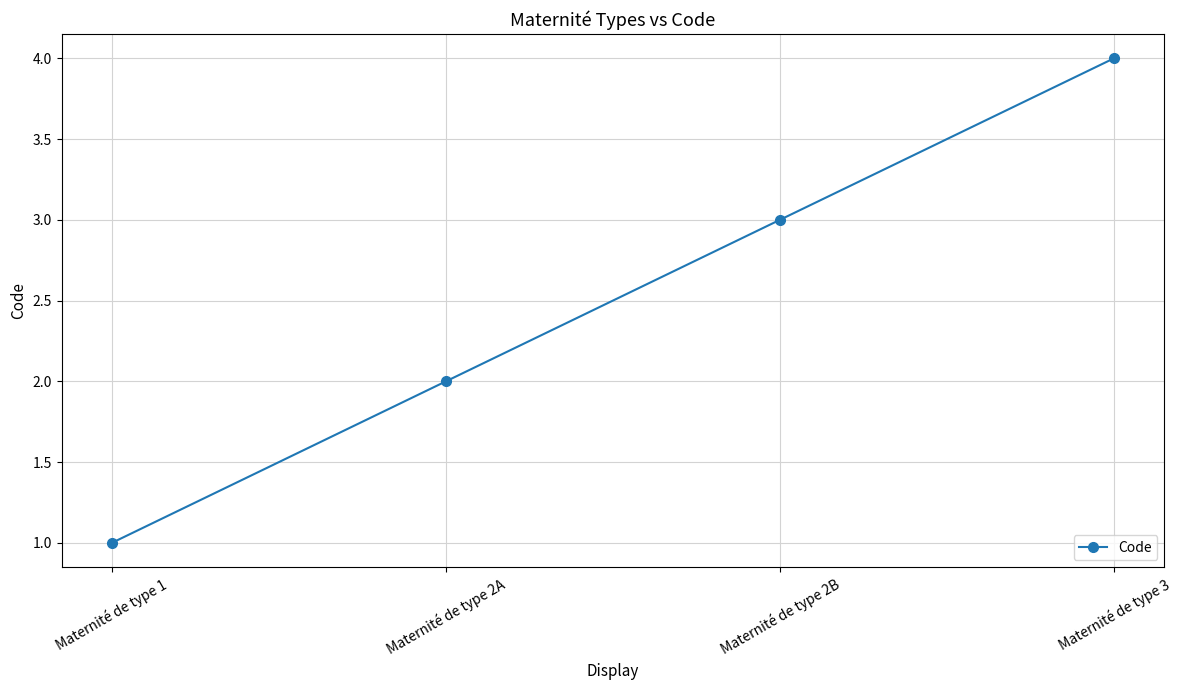

Reading left to right, extract all data points from this chart.

1	2	3	4